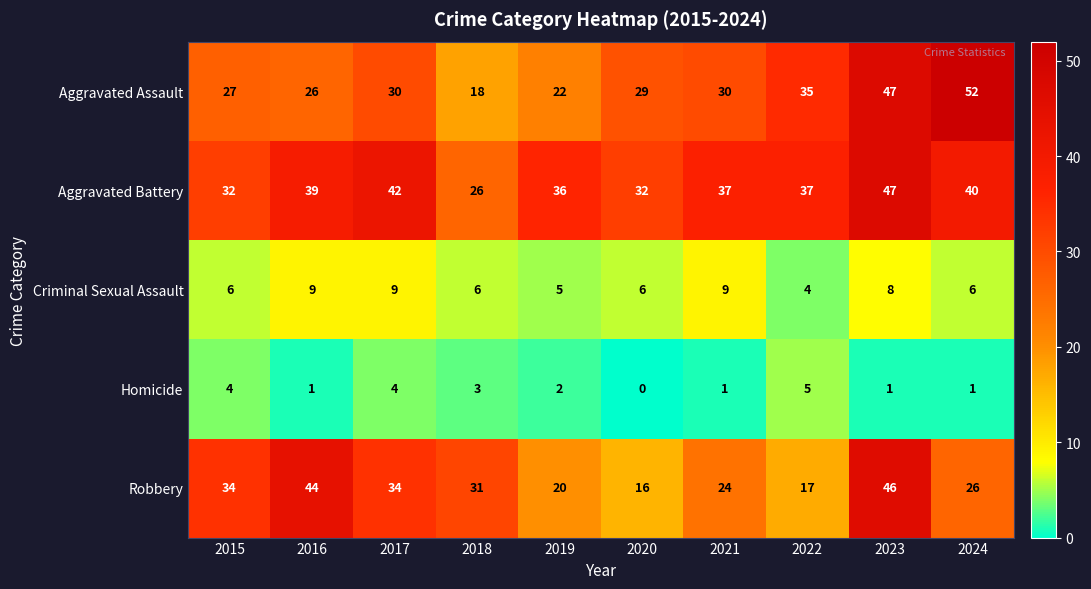

Between 2016 and 2020, which series saw the biggest shift?

Robbery